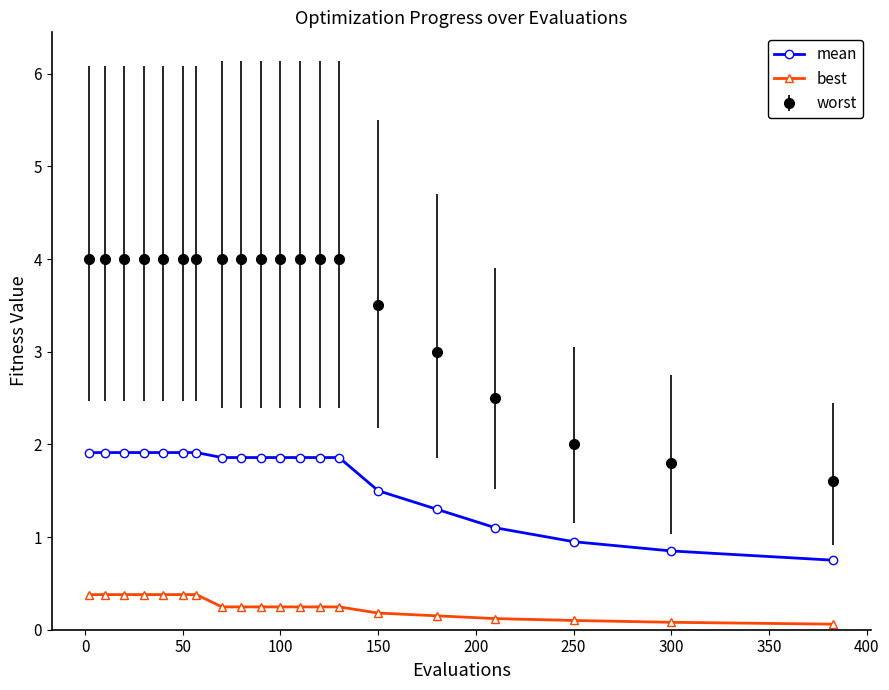

True or false: best and mean cross at least once.

False